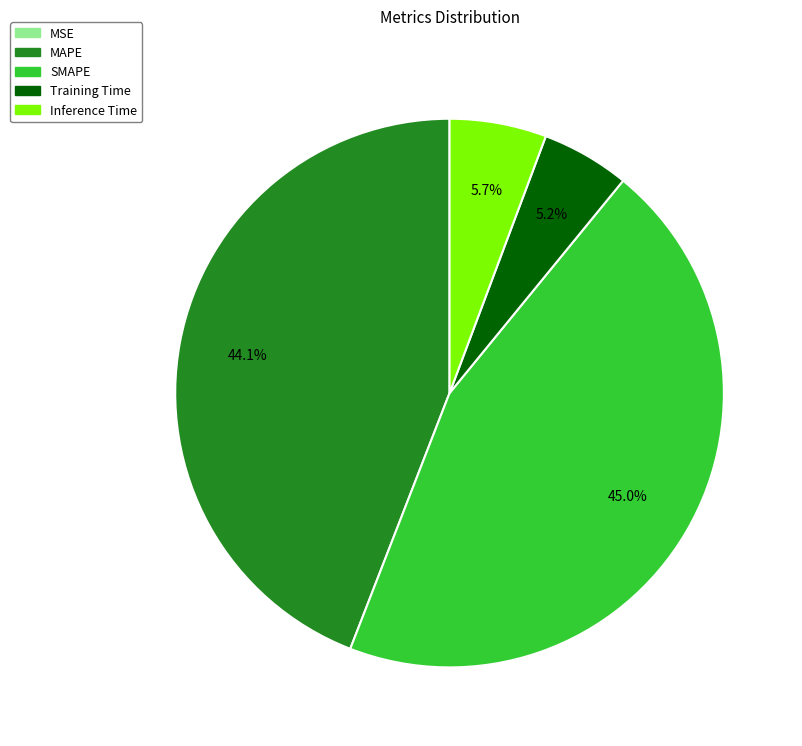

How much of the chart is everything except MAPE?

55.9%